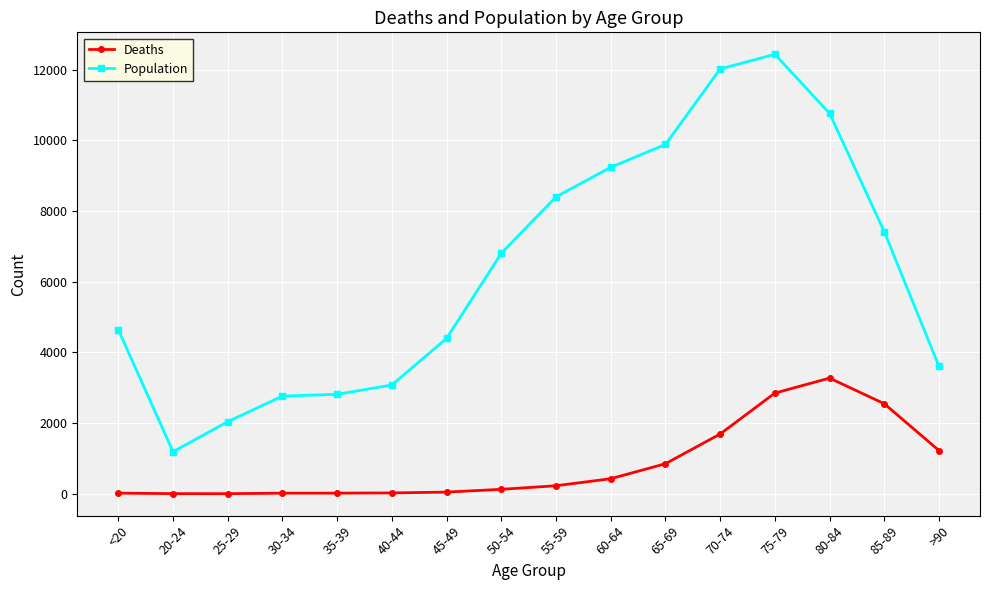

How many series are shown in this chart?

2